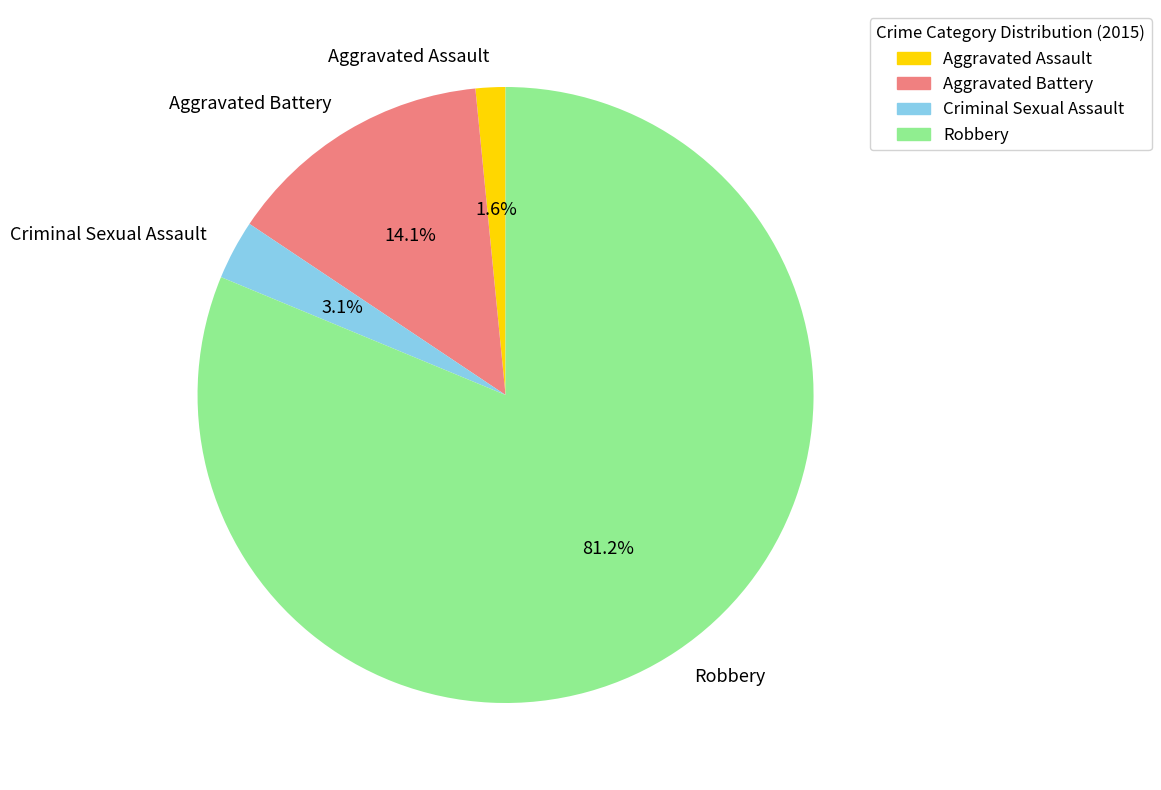

Combined, what portion of the pie is Criminal Sexual Assault and Aggravated Battery?

17.2%